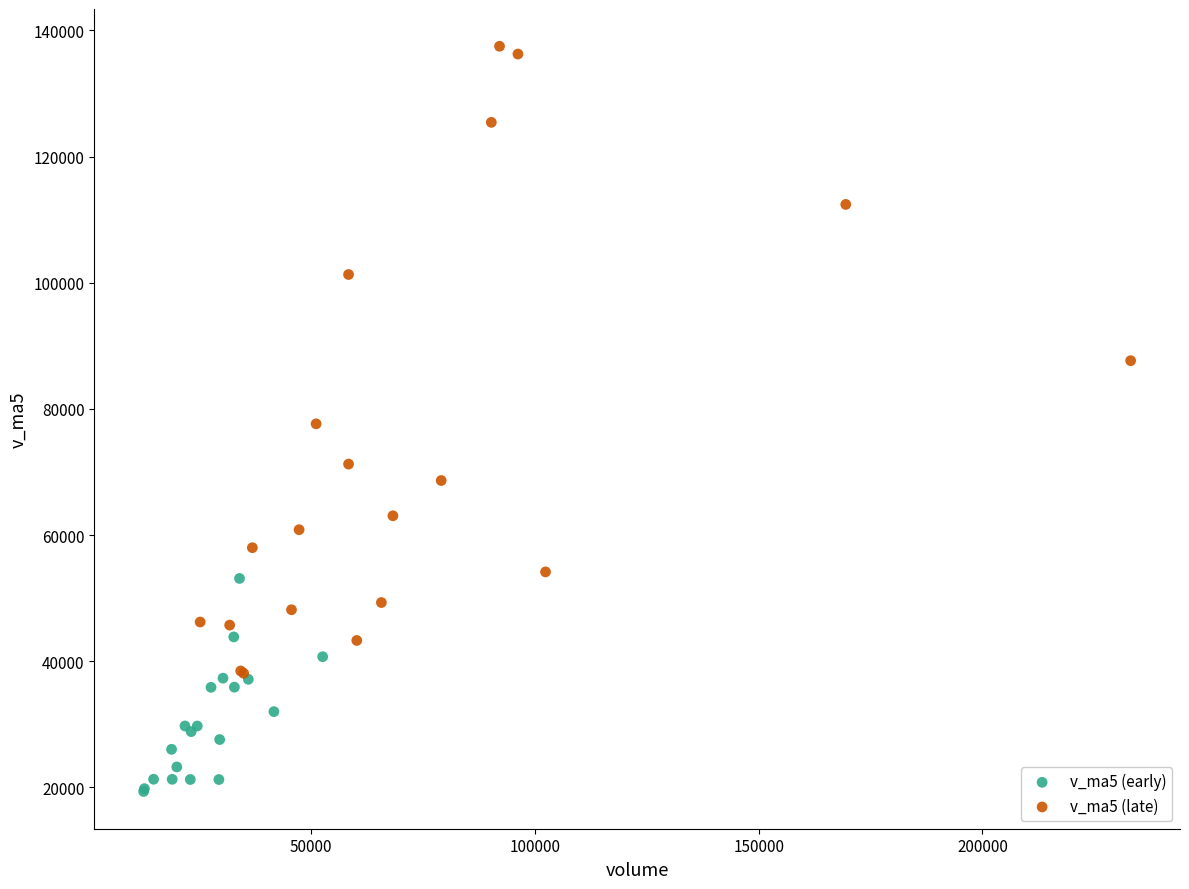

What are all the series names shown in the legend?

v_ma5 (early), v_ma5 (late)